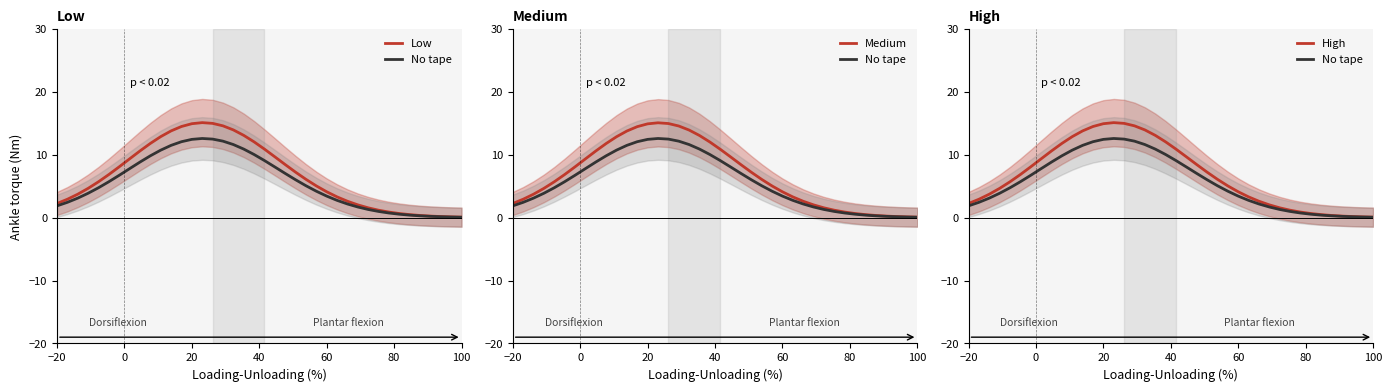

True or false: Medium has more than 1 interior local peaks.

False